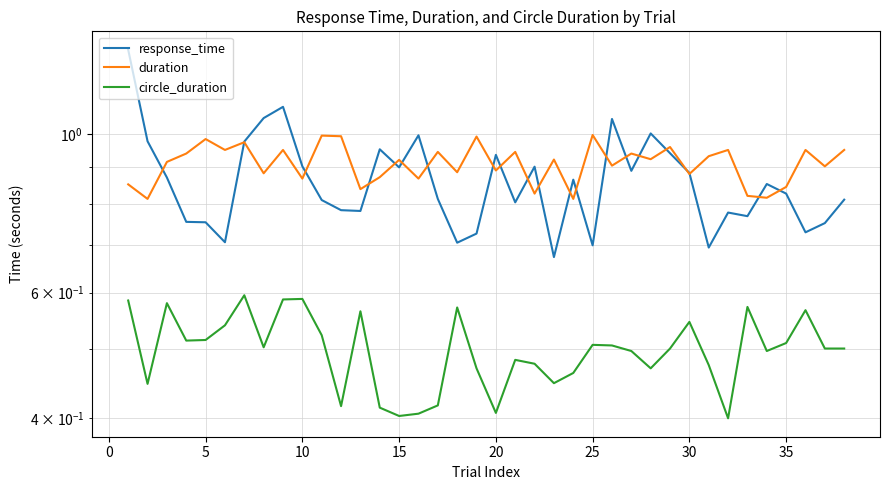

Which series has the largest total across all categories?

duration